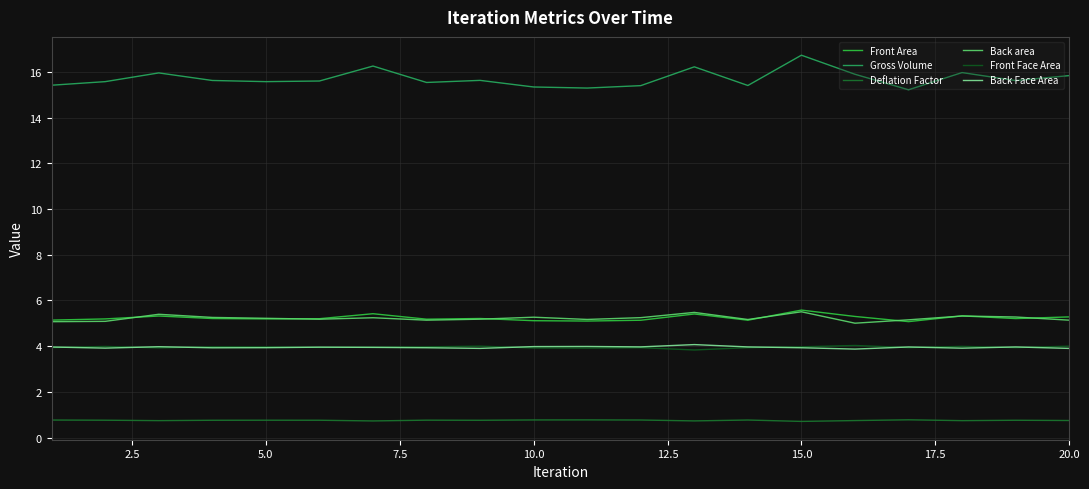

How many lines are shown in the chart?

6